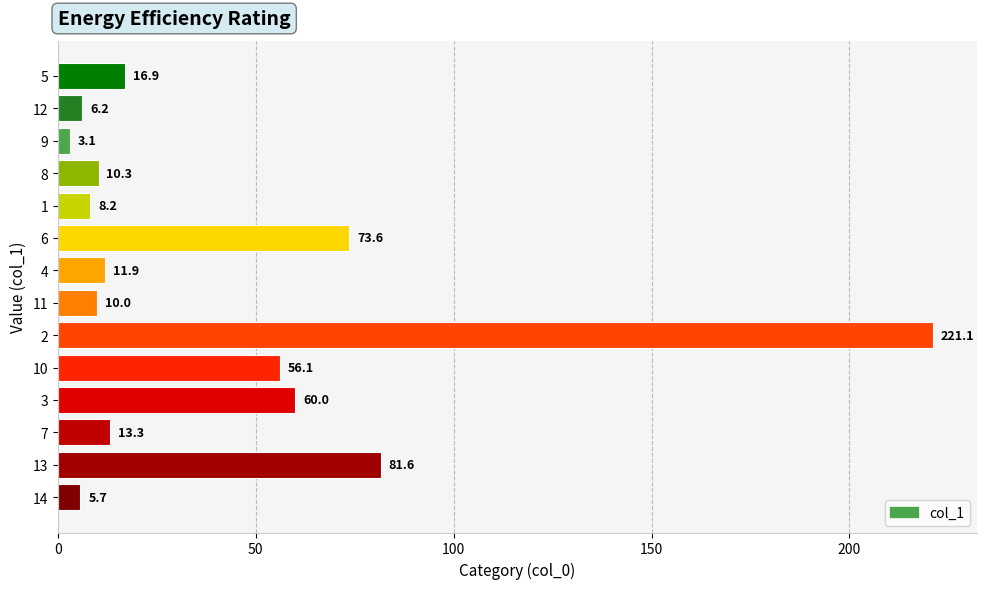

The chart shows a value of 81.6 at 13. True or false?

True